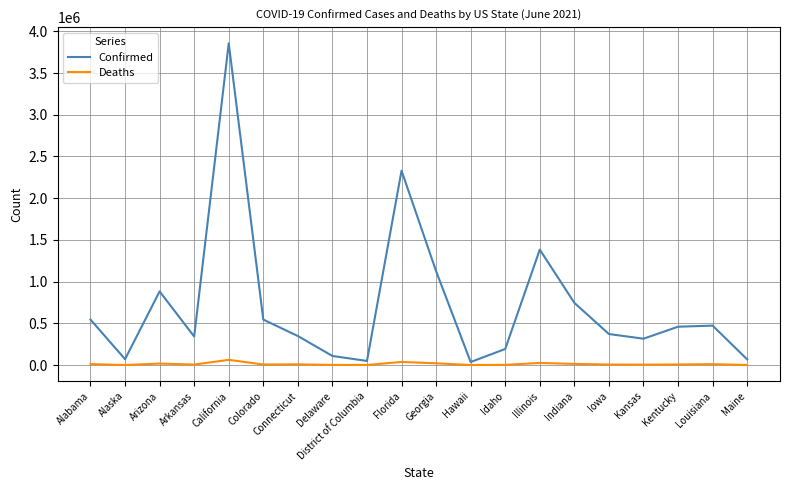

What are all the series names shown in the legend?

Confirmed, Deaths